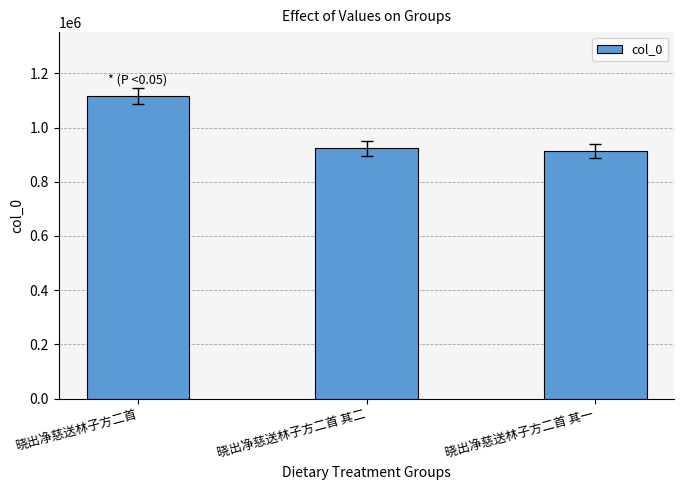

Does the chart contain stacked bars?

No